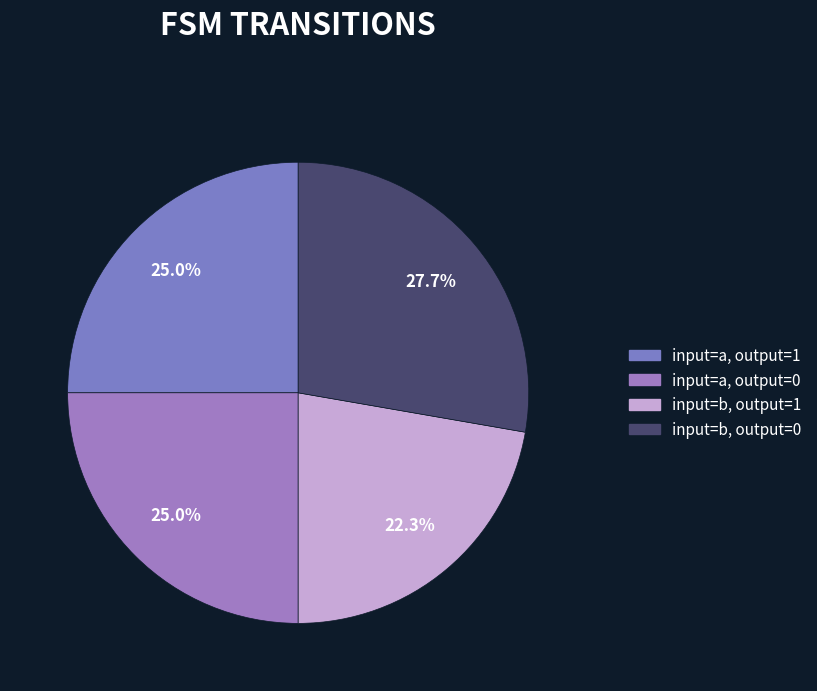

Count the number of slices in the pie.

4